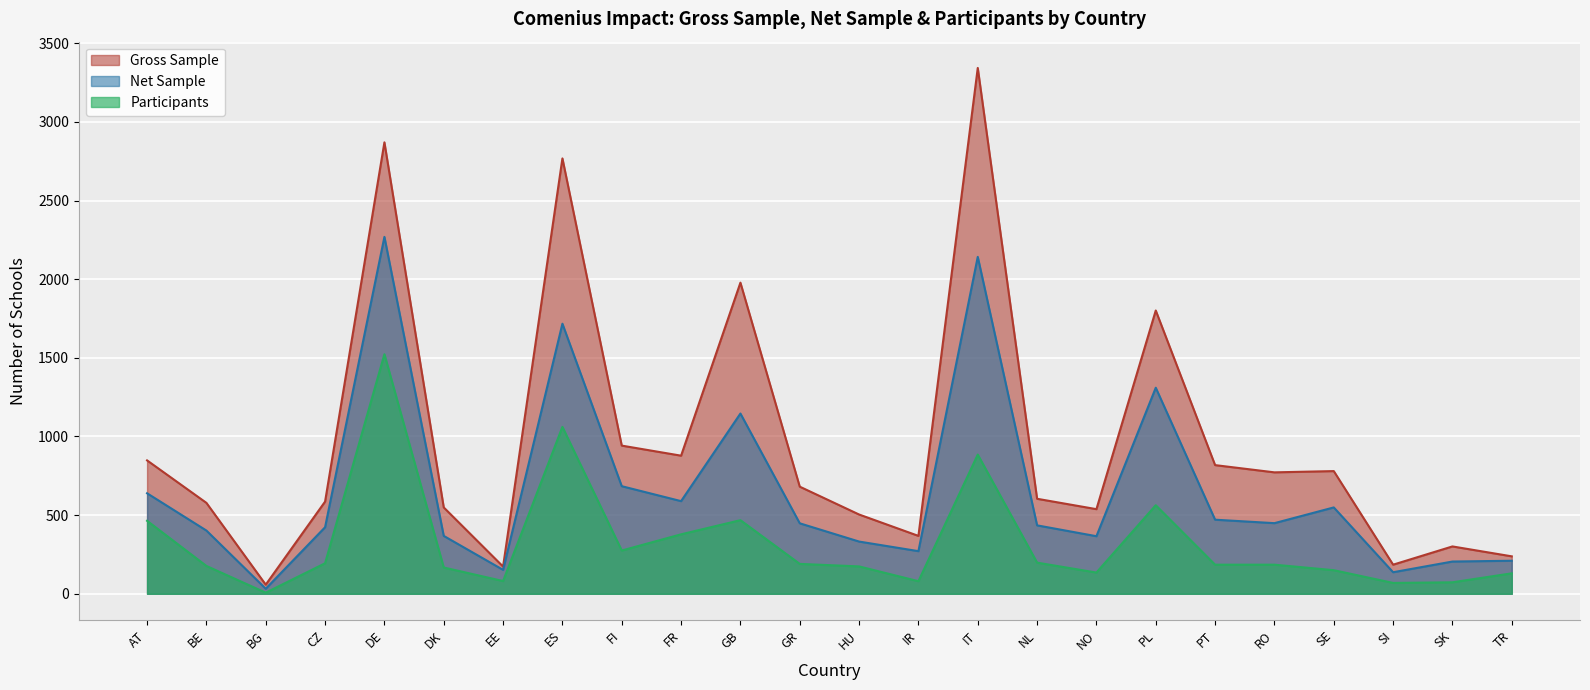

List the series in order of their overall mean, highest first.

Gross Sample, Net Sample, Participants